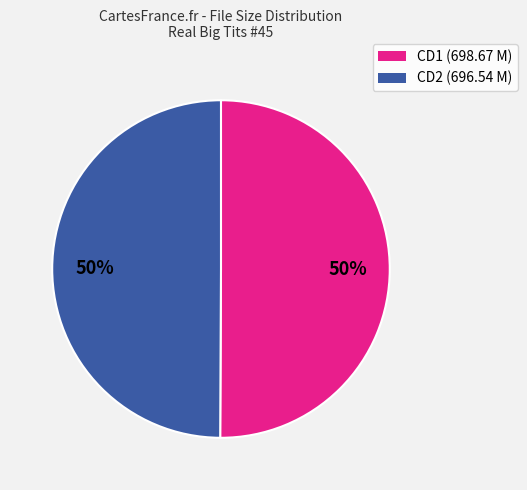

How many segments does this pie chart have?

2